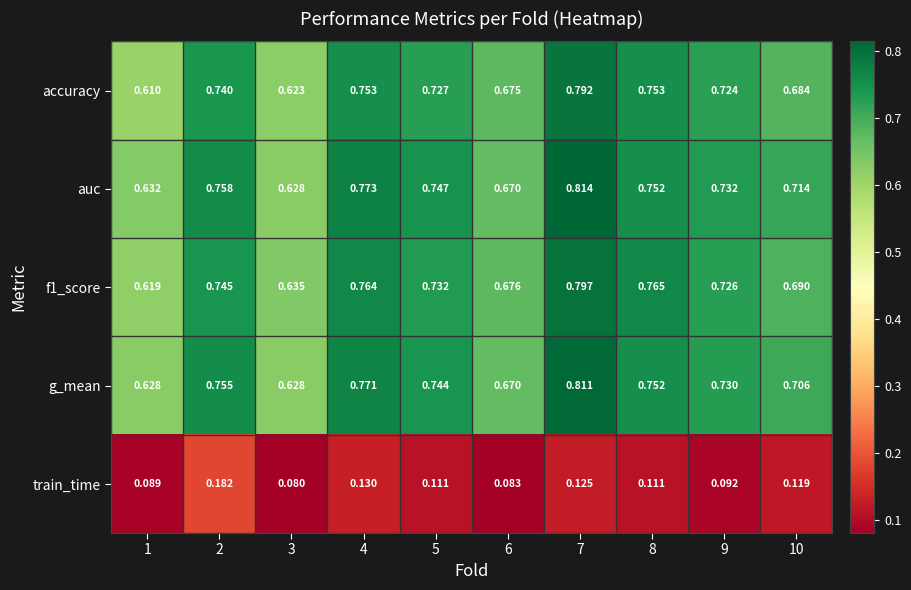

Is the value of auc at 8 greater than the value of f1_score at 3?

Yes